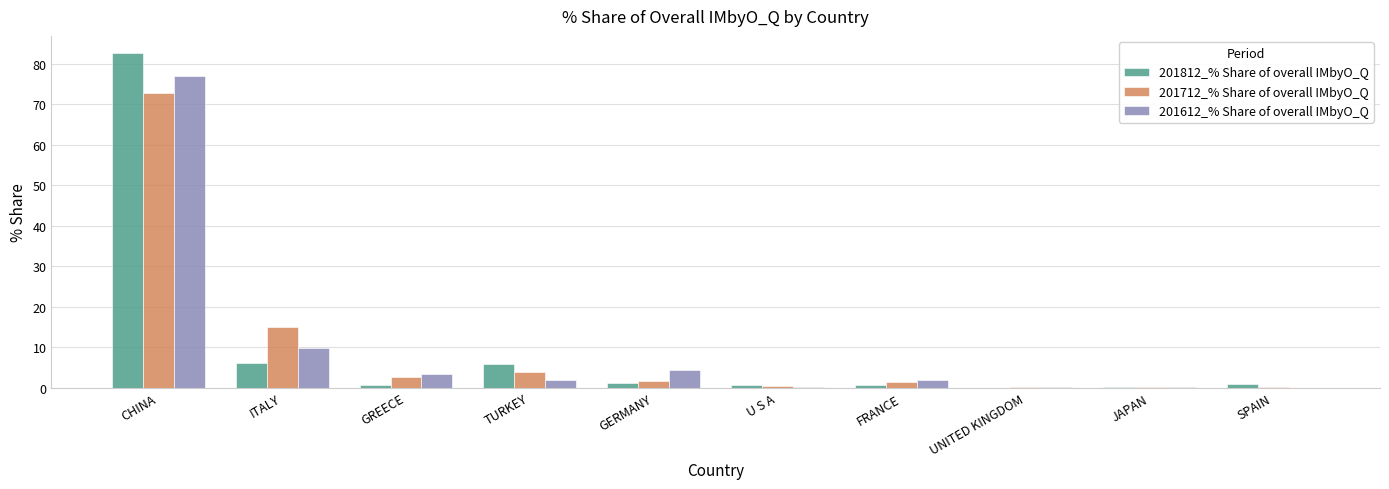

What is the sum of the 201812_% Share of overall IMbyO_Q values at JAPAN and FRANCE?

0.7